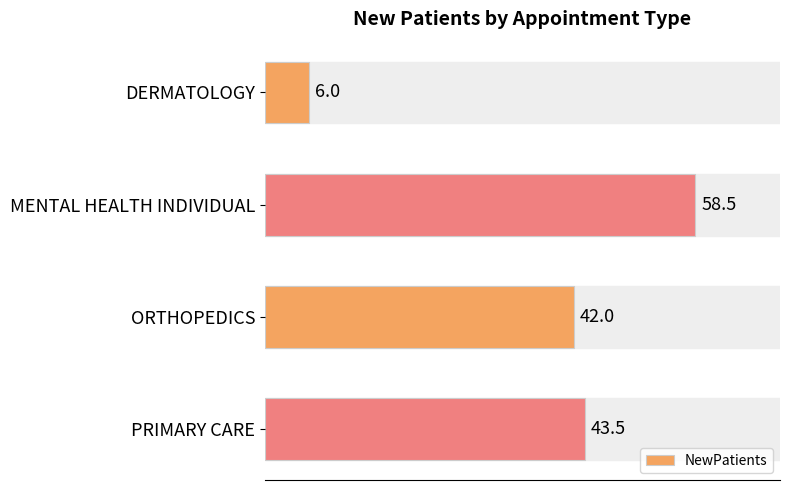

Rank the categories by value from highest to lowest.

MENTAL HEALTH INDIVIDUAL, PRIMARY CARE, ORTHOPEDICS, DERMATOLOGY